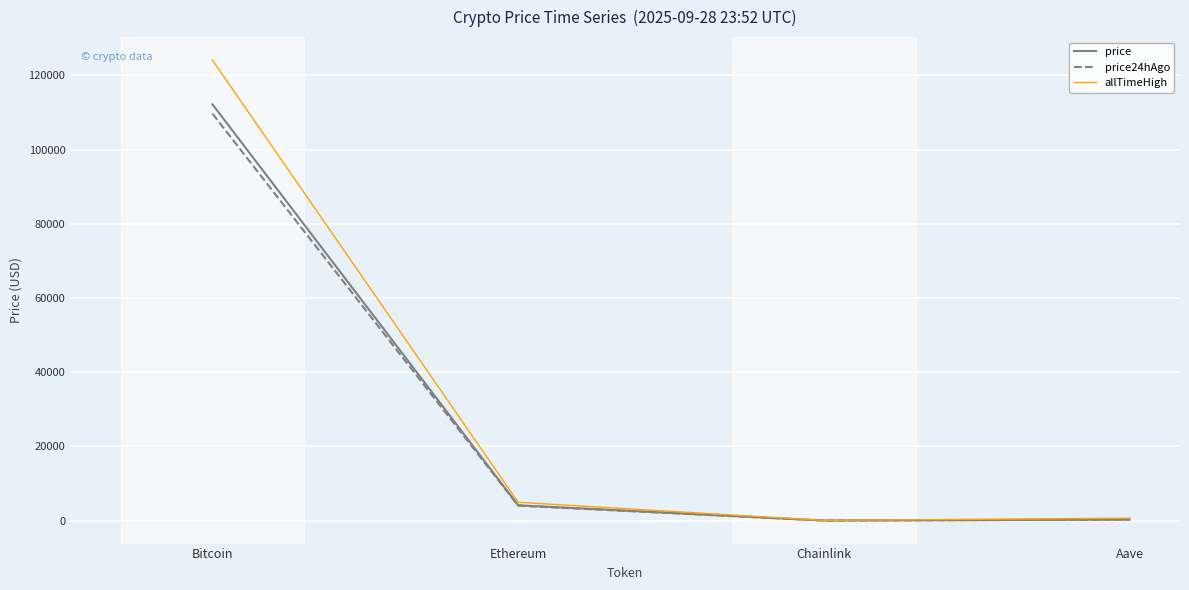

Which series has the largest range (max minus min)?

allTimeHigh